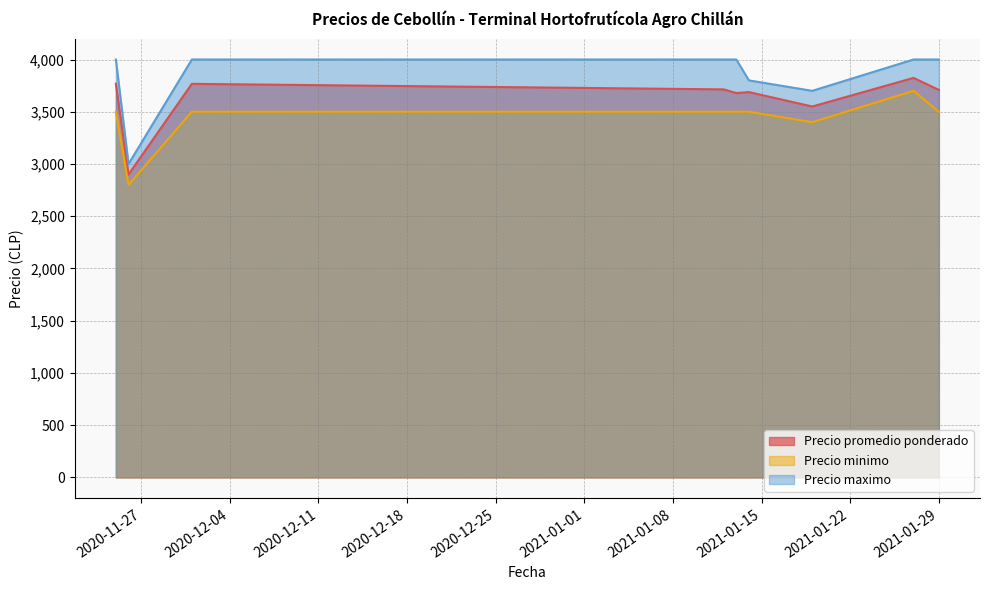

At 2021-01-27, list the series in order from largest to smallest.

Precio maximo, Precio promedio ponderado, Precio minimo